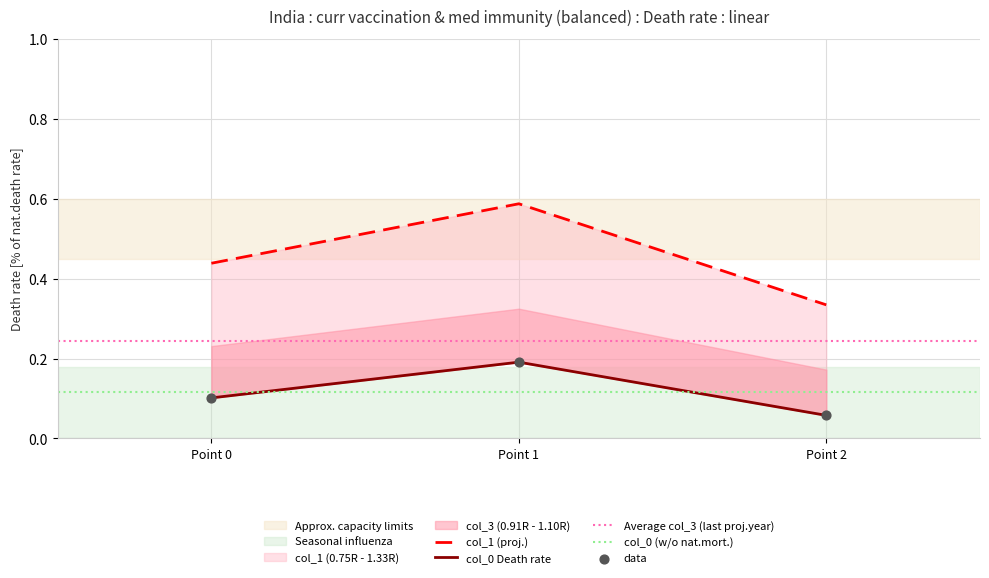

Is the value of col_0 at Point 1 greater than the value of col_3 at Point 2?

Yes